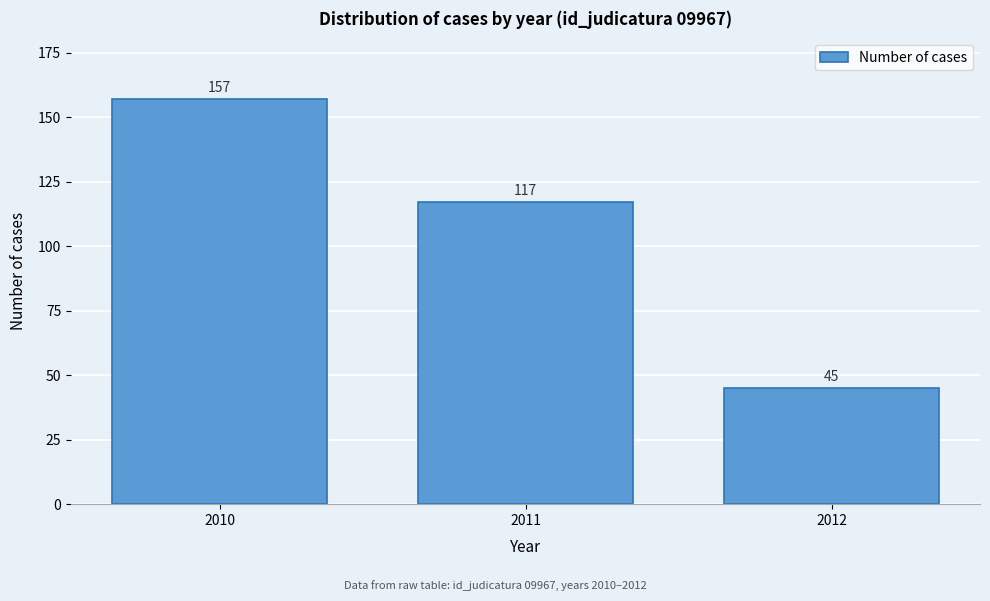

Reading left to right, extract all data points from this chart.

157	117	45